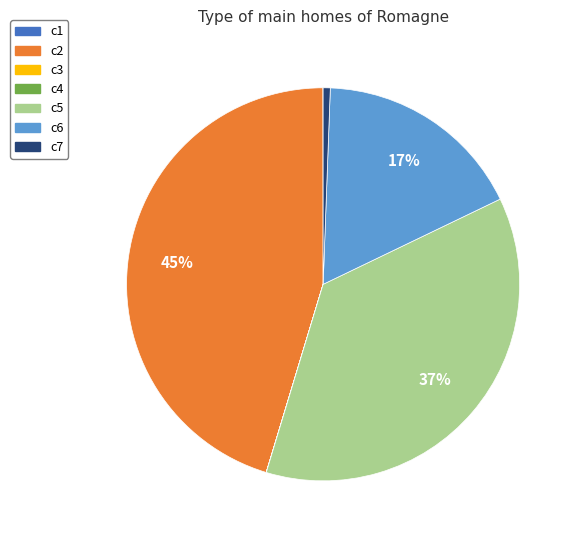

Is the sum of c5 and c7 greater than half?

No